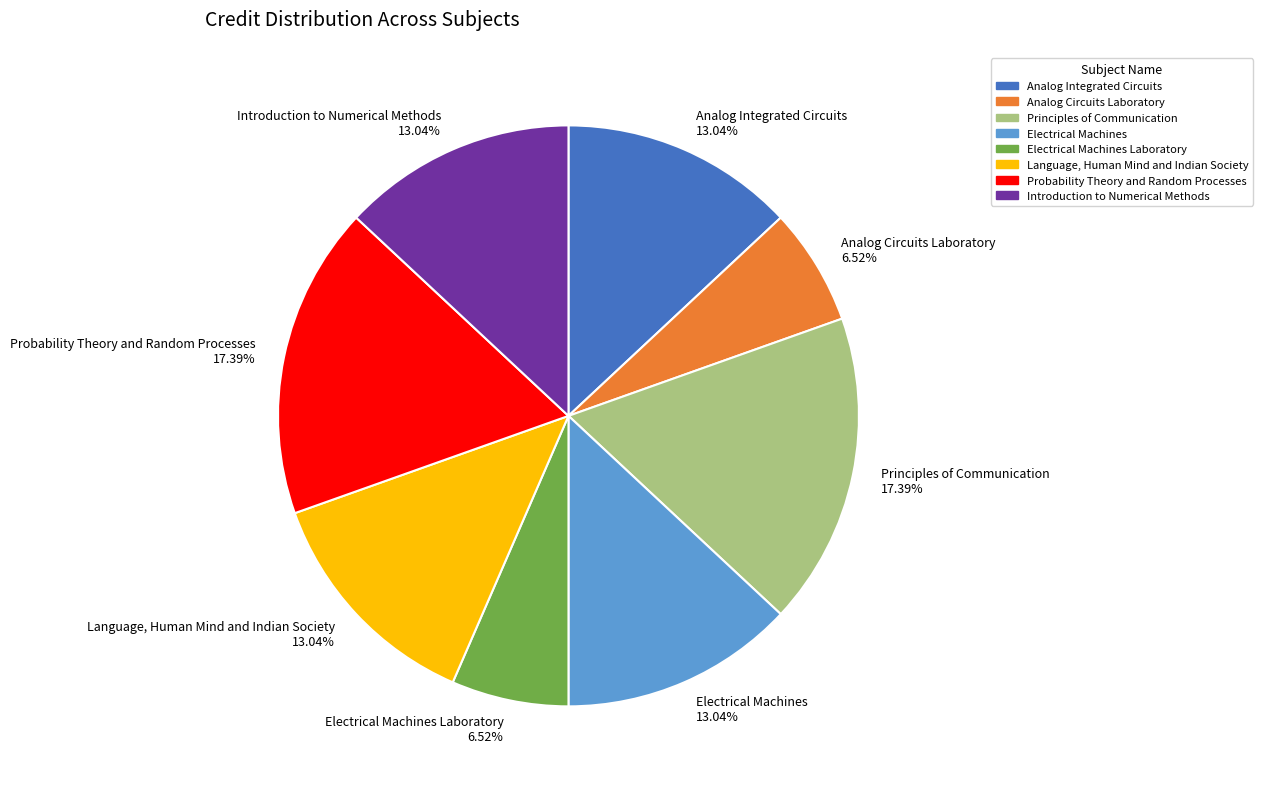

How many slices are in this pie chart?

8